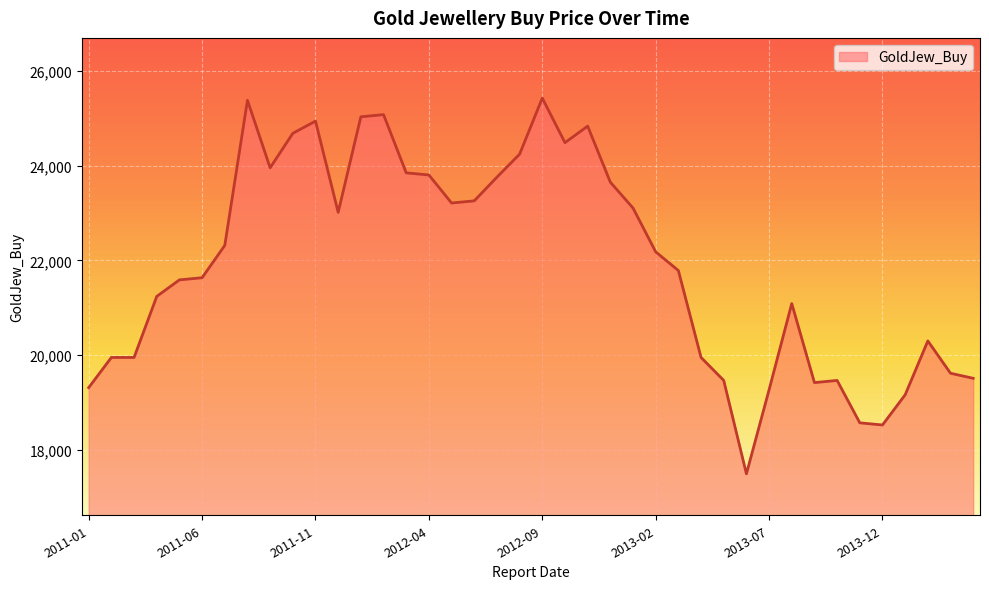

How many series are shown in this chart?

1